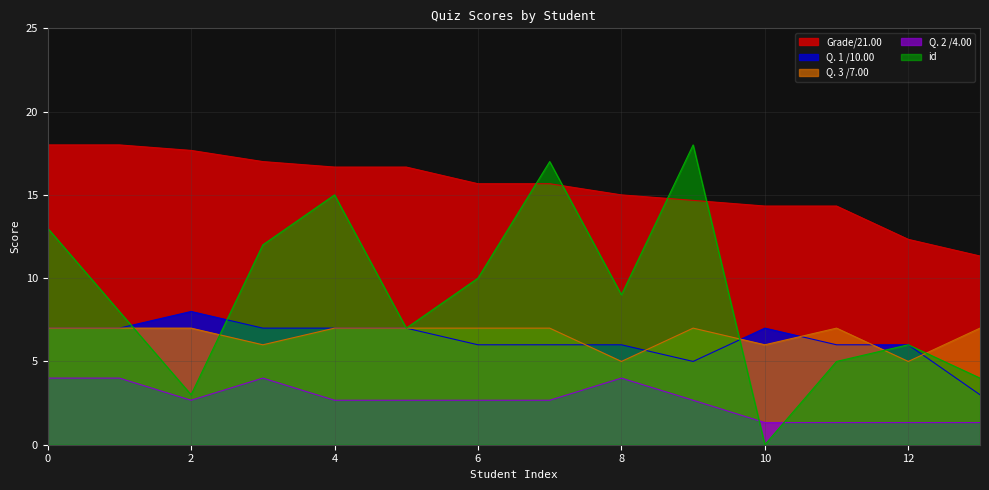

Which series has the largest total across all categories?

Grade/21.00